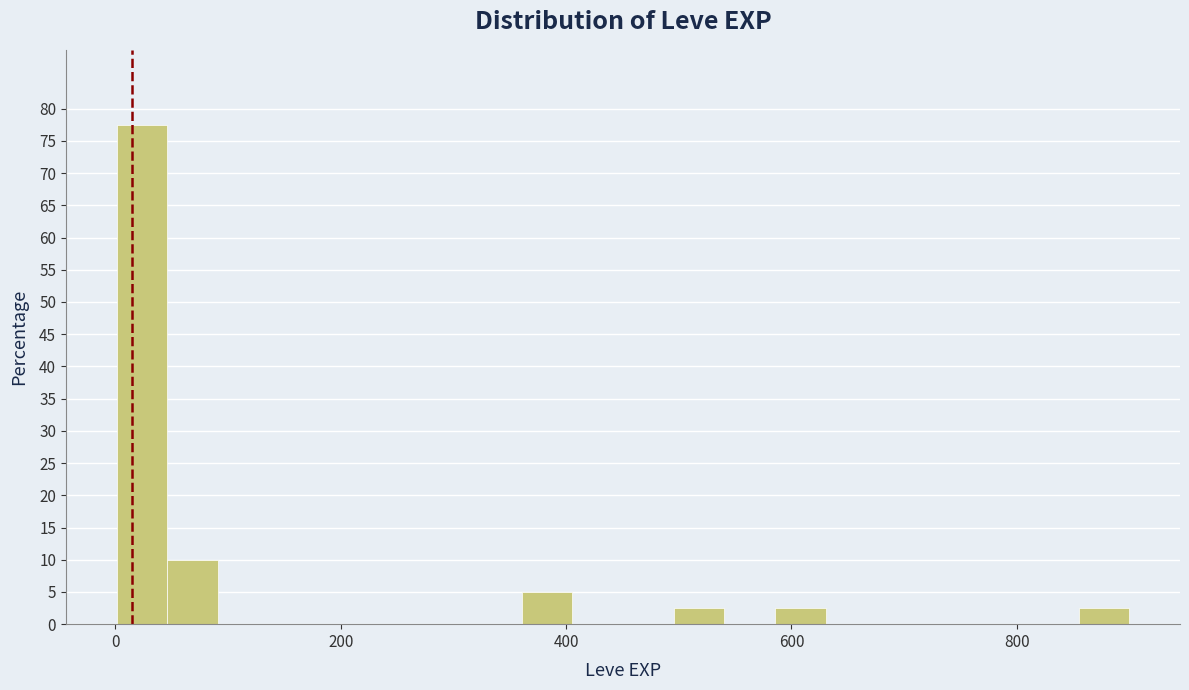

Around what value on the x-axis is the tallest bar? Give the approximate position of its centre, as read against the axis.

20